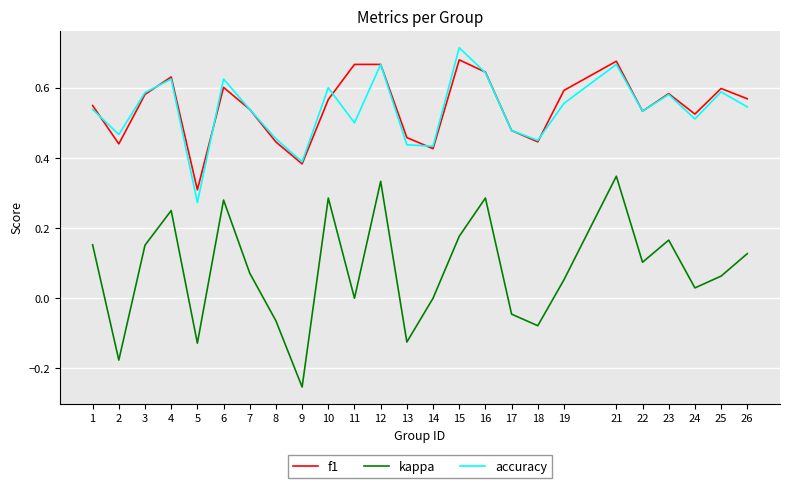

Between which two adjacent categories do f1 and accuracy first intersect?

1 and 2